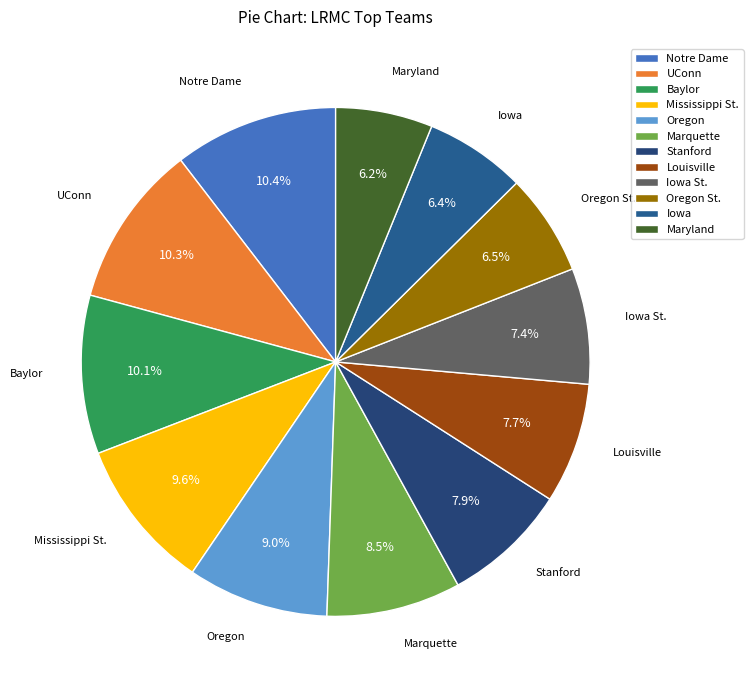

Is there any slice that represents more than half of the pie?

No